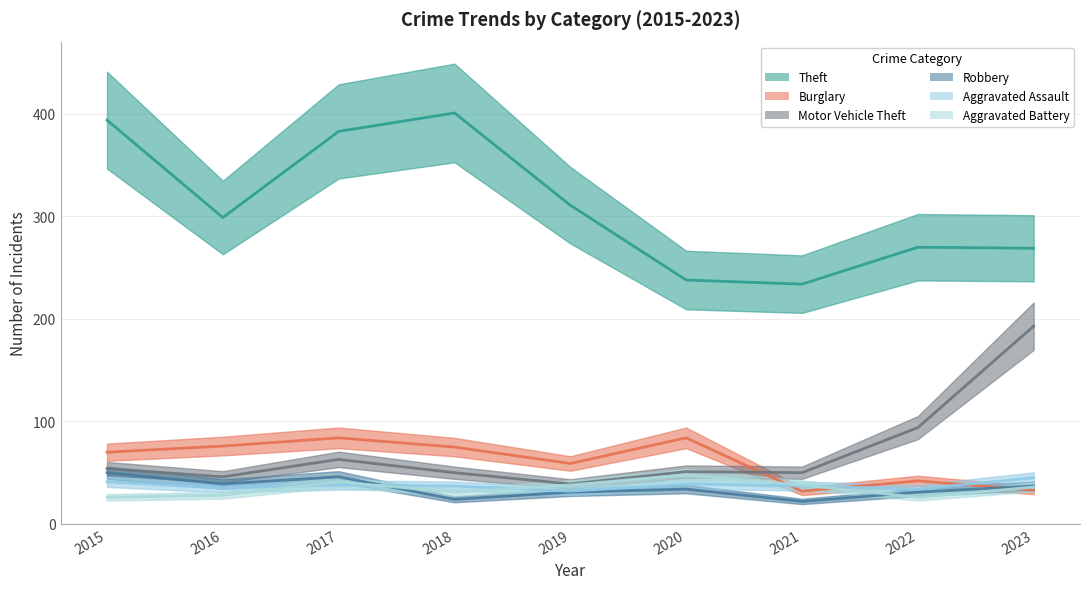

Is it true that Aggravated Battery equals 48 at 2020?

True